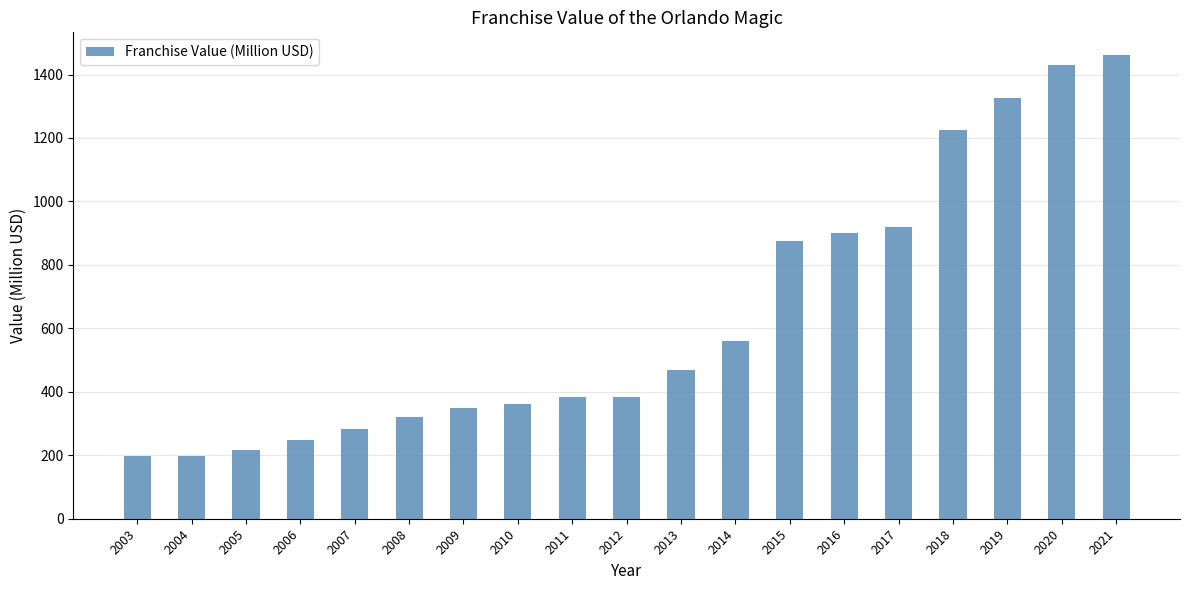

At which category does the chart reach its peak across all series?

2021